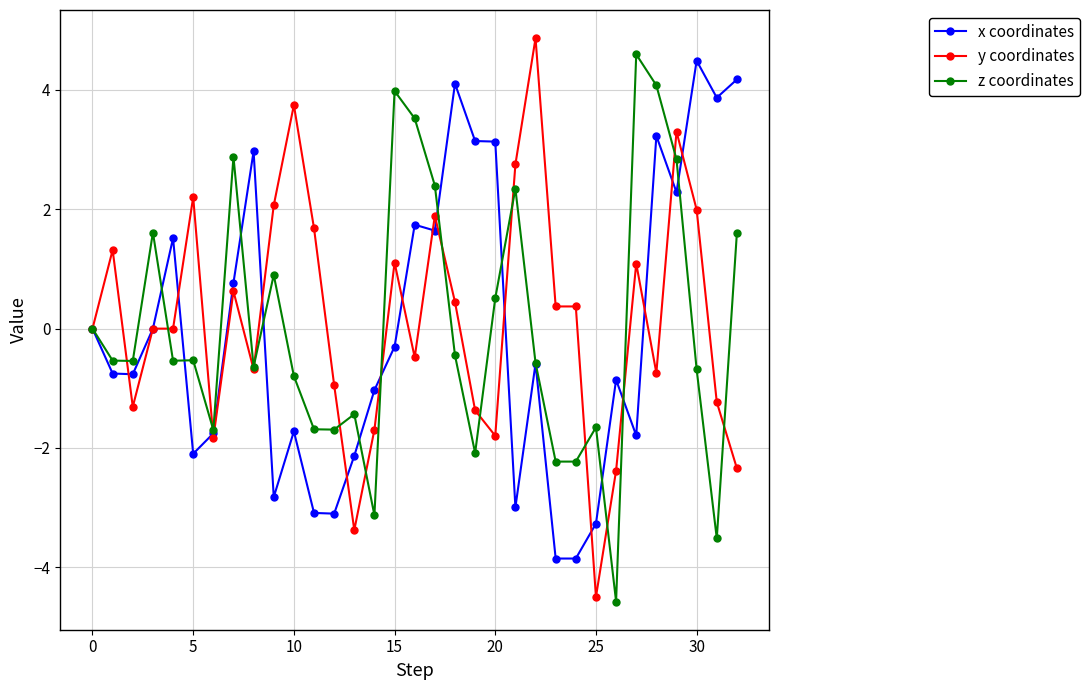

What is the minimum value for z coordinates?

-4.6